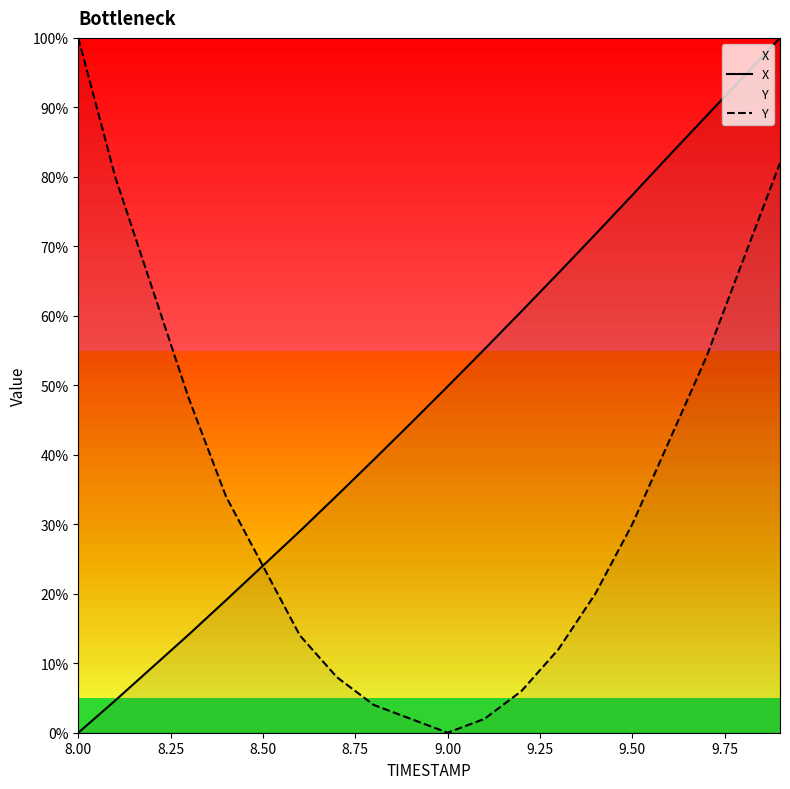

Which series has the largest total across all categories?

X